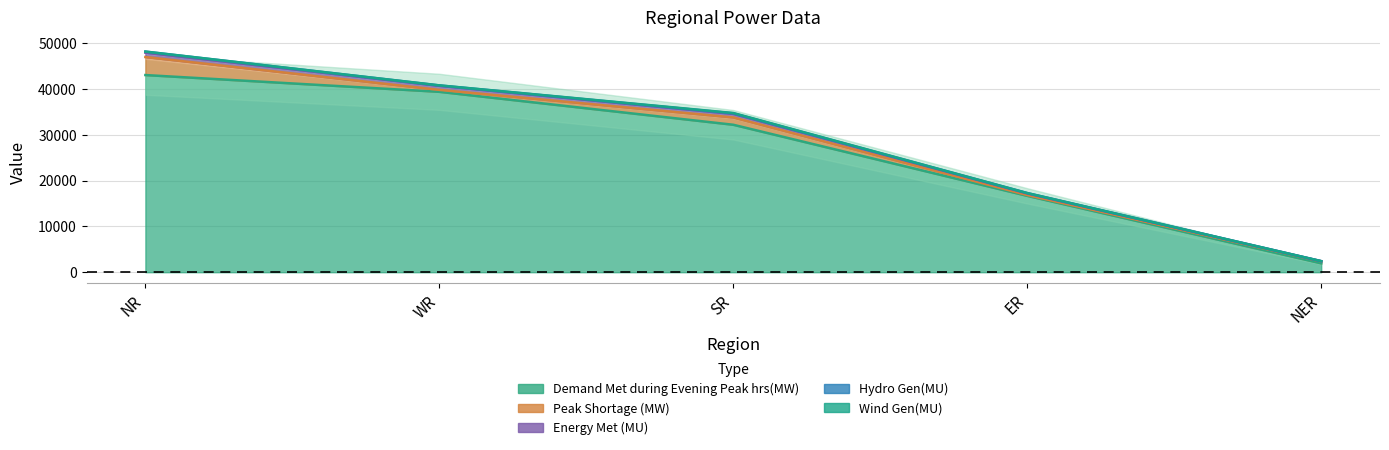

What is the value of the Demand Met during Evening Peak hrs(MW) point at the 2nd from the left?

39416